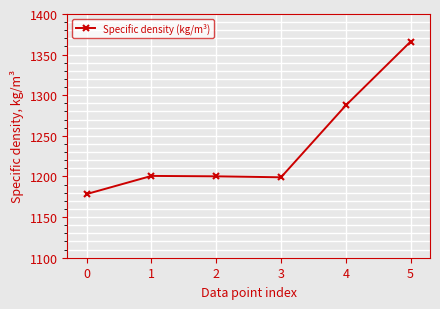

How many values are below 1200?

2